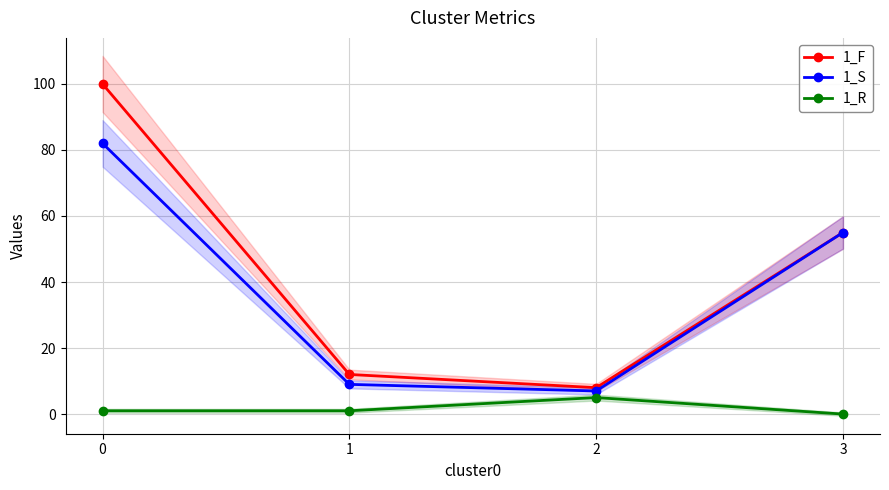

What is the value of the 1_F point at the 1st from the left?

100